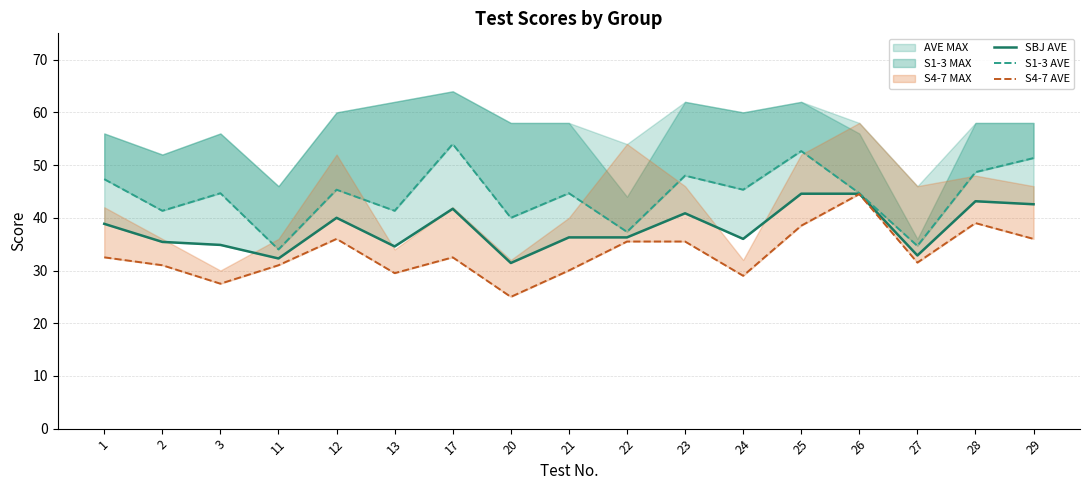

What is the minimum value for S1-3 AVE?

34.0